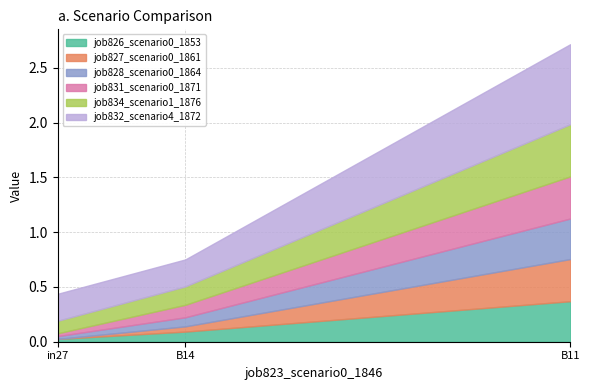

What value does the job832_scenario4_1872 series have at in27?

0.2